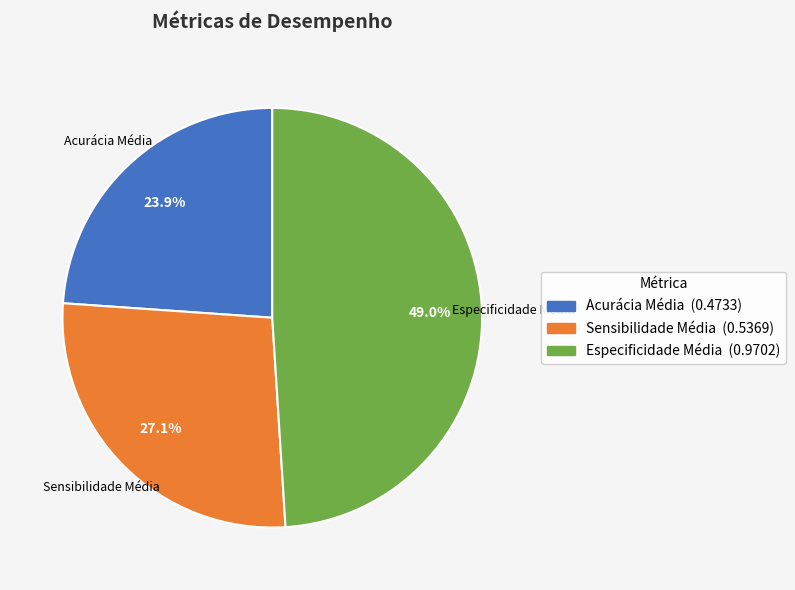

Which slice is the largest?

Especificidade Média